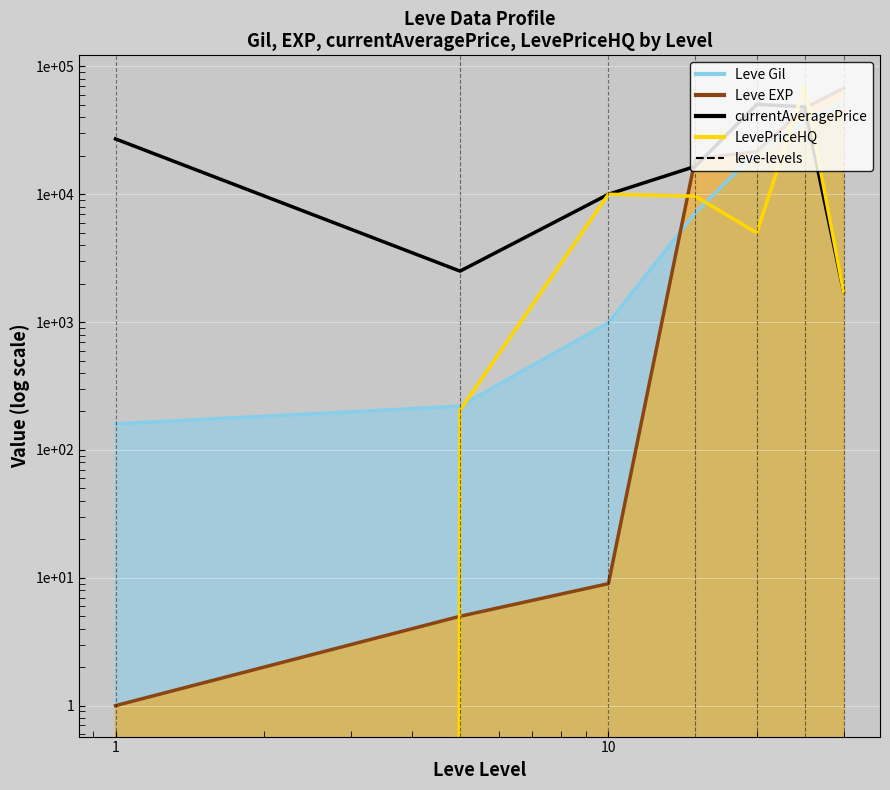

How many interior local valleys does the currentAveragePrice series have?

1